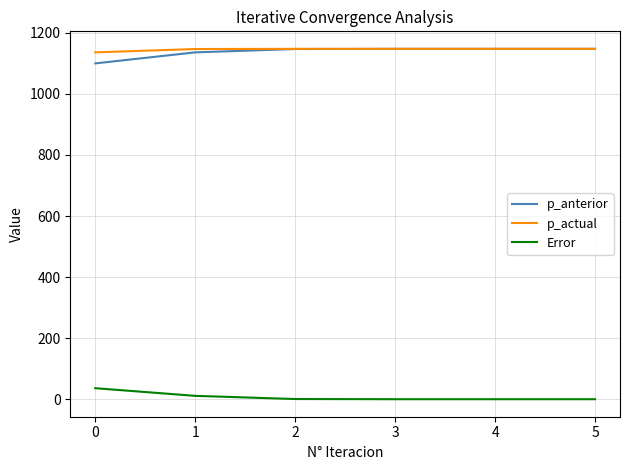

True or false: Error and p_anterior cross at least once.

False